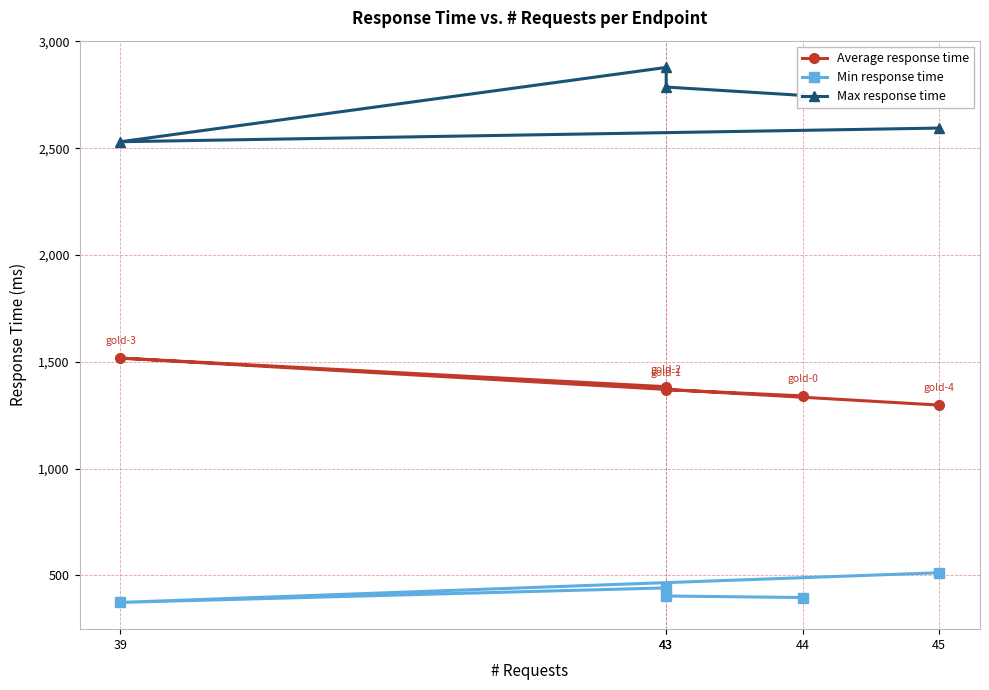

Between 45 and 44, which is larger?

44